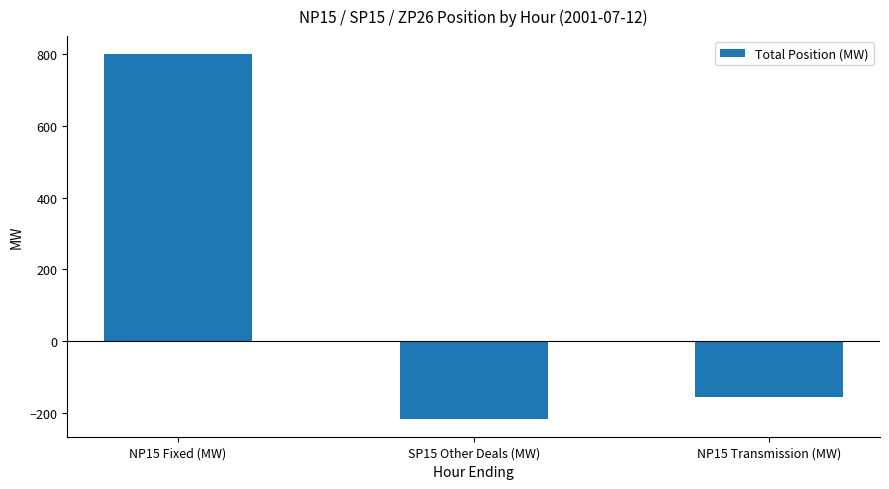

List the labels in order of value, largest first.

NP15 Fixed (MW), NP15 Transmission (MW), SP15 Other Deals (MW)